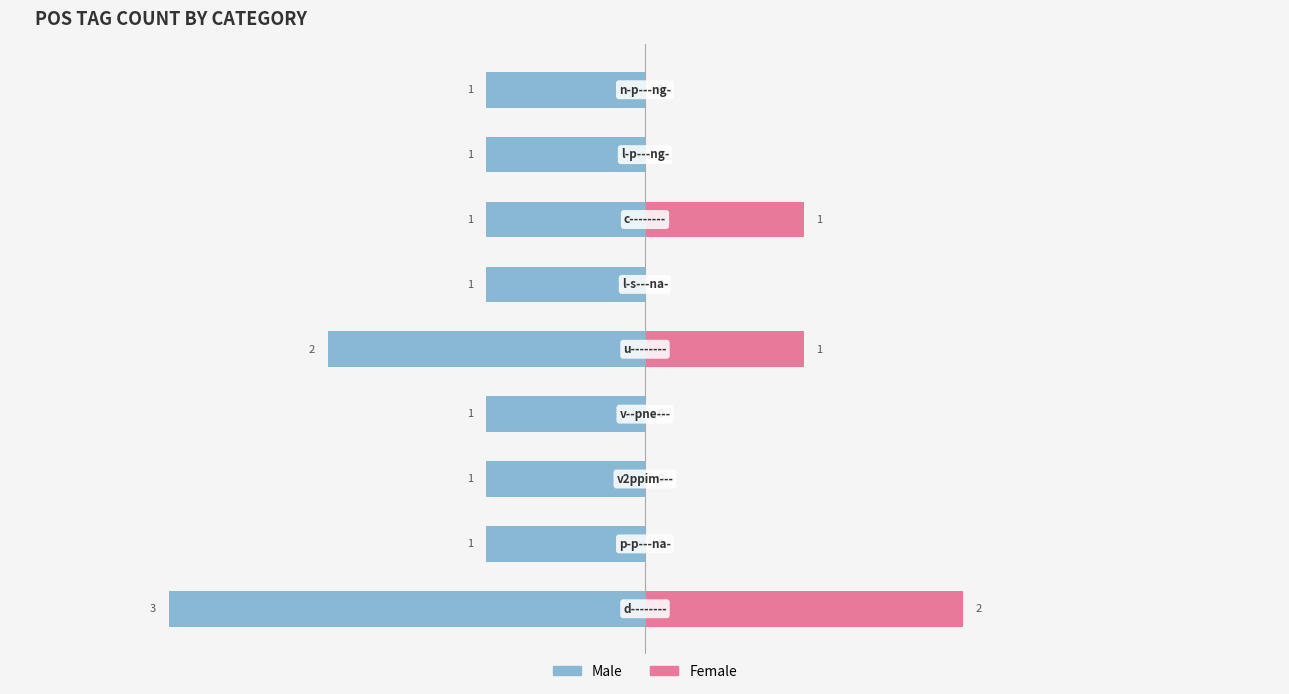

Rank the series at 7 from highest to lowest value.

Female, Male